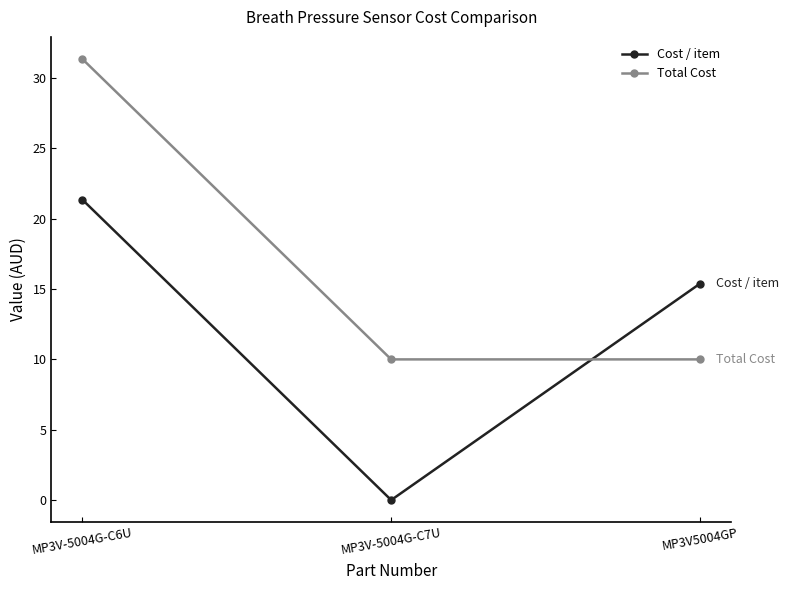

At which category does the chart reach its minimum across all series?

MP3V-5004G-C7U